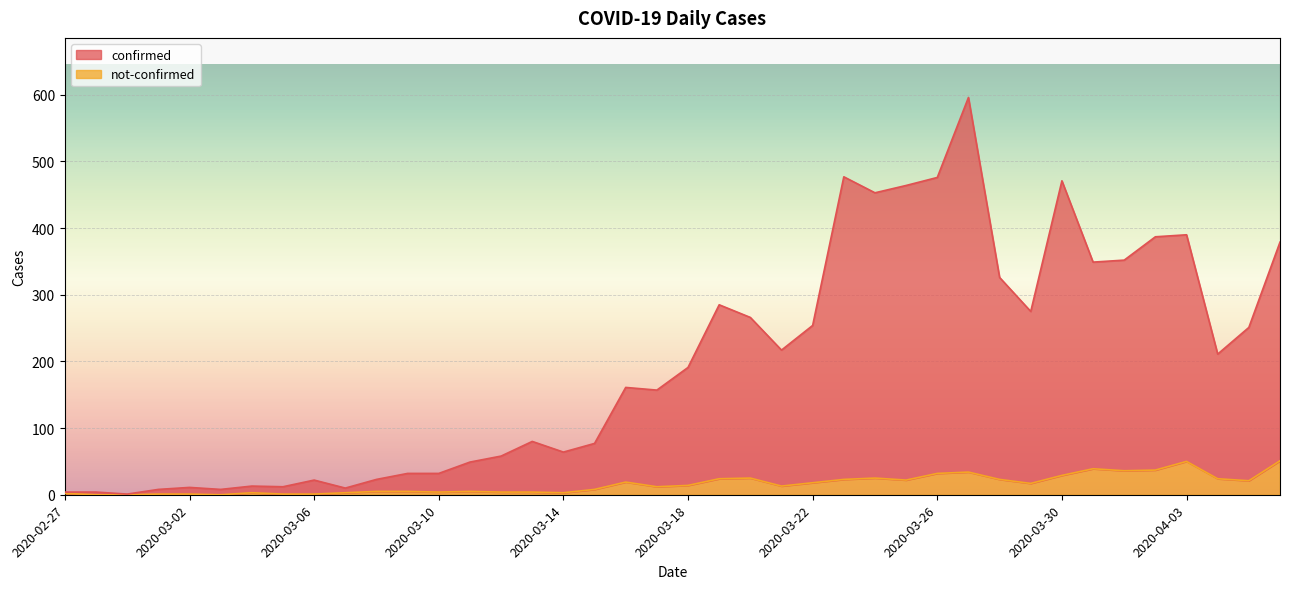

Which has a higher value, 2020-03-18 or 2020-03-30?

2020-03-30